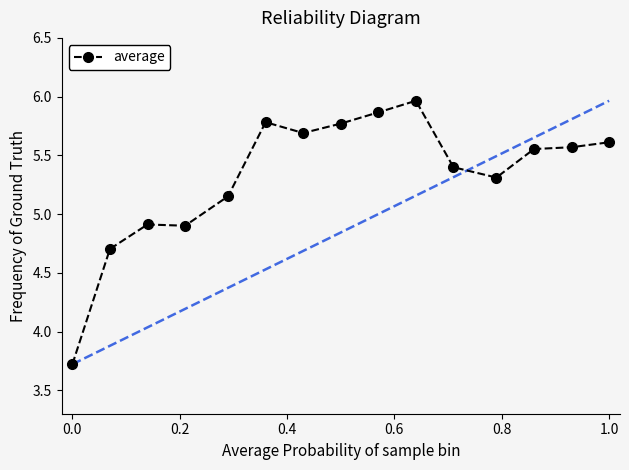

True or false: the data has more than 1 interior local peaks.

True